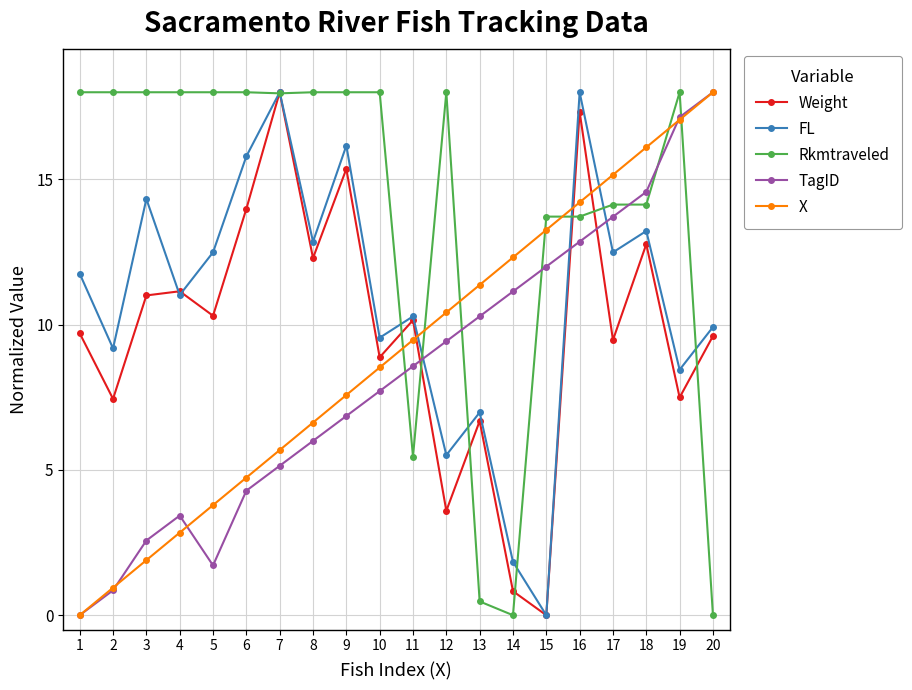

What value does the FL series have at 19?

8.4